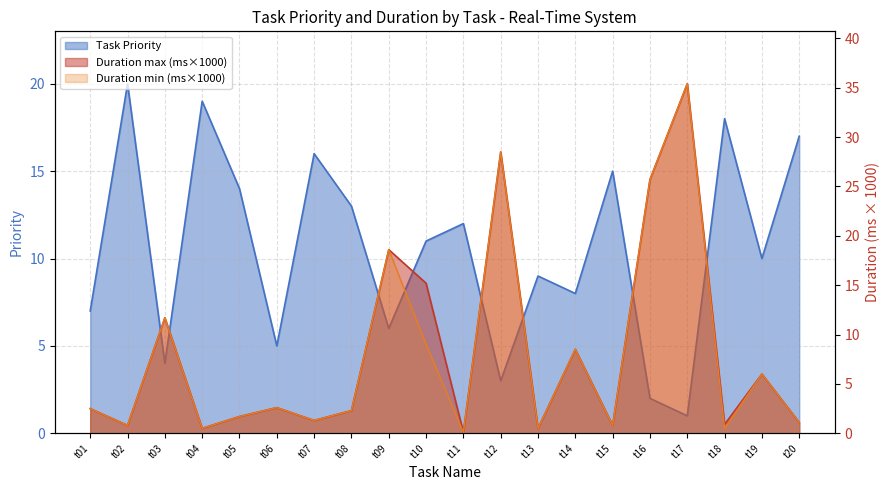

True or false: Duration max has more than 2 interior local peaks.

True